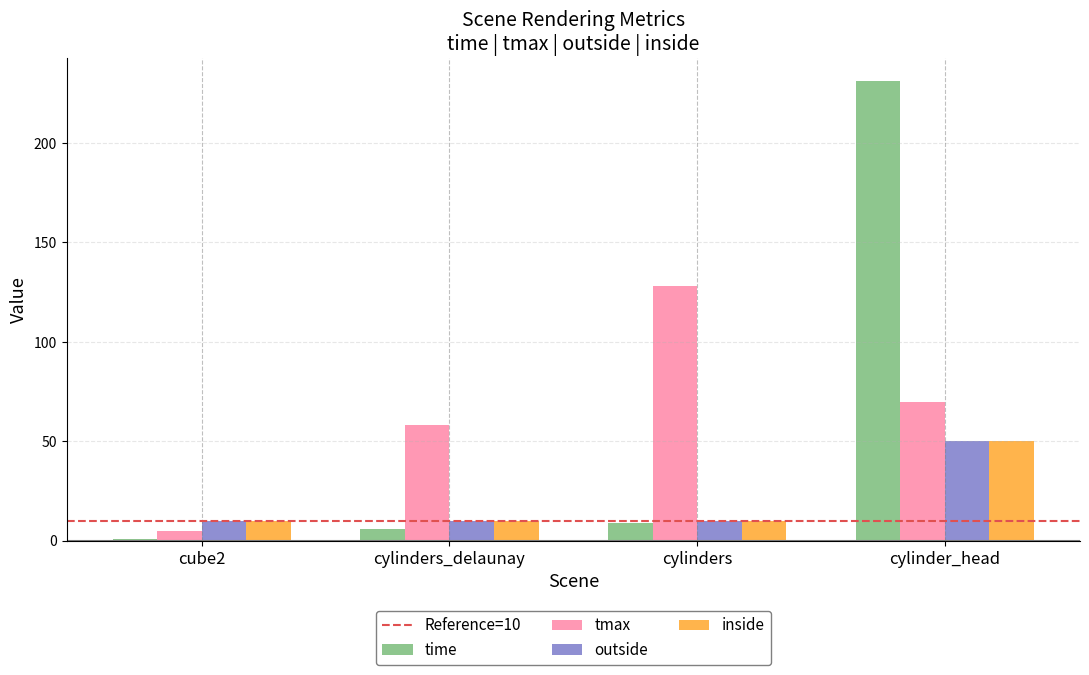

Between cylinders_delaunay and cylinders, which series saw the biggest shift?

tmax